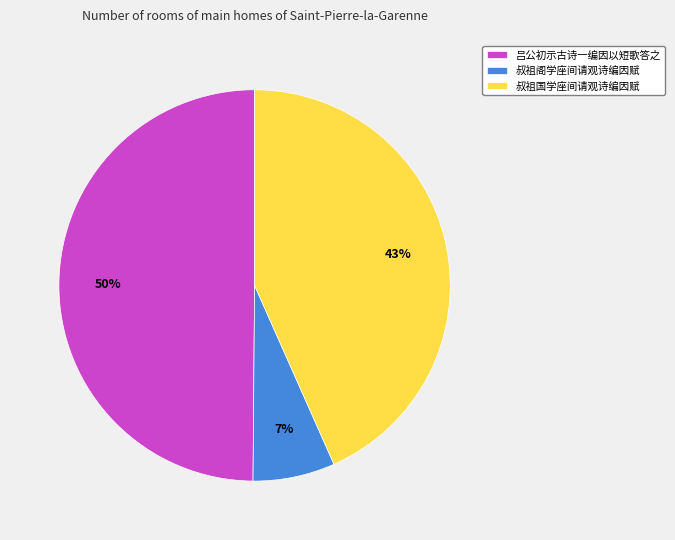

Does any single category account for the majority?

No